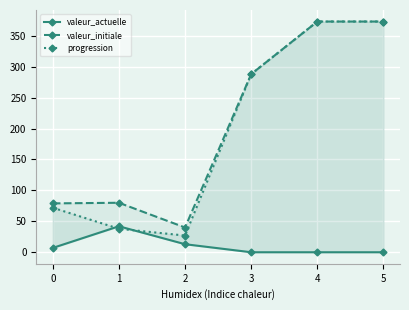

What is the sum of the valeur_initiale values at 0 and 3?

367